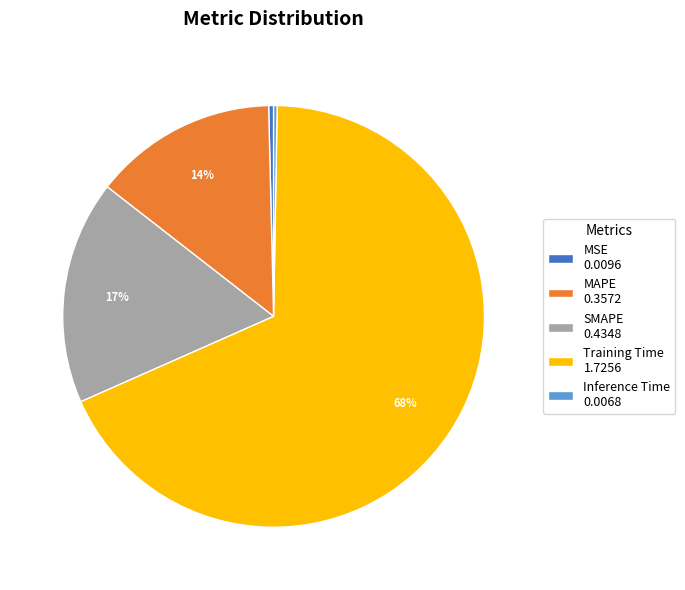

Do Training Time 1.7256 and MSE 0.0096 together represent more than half of the pie?

Yes